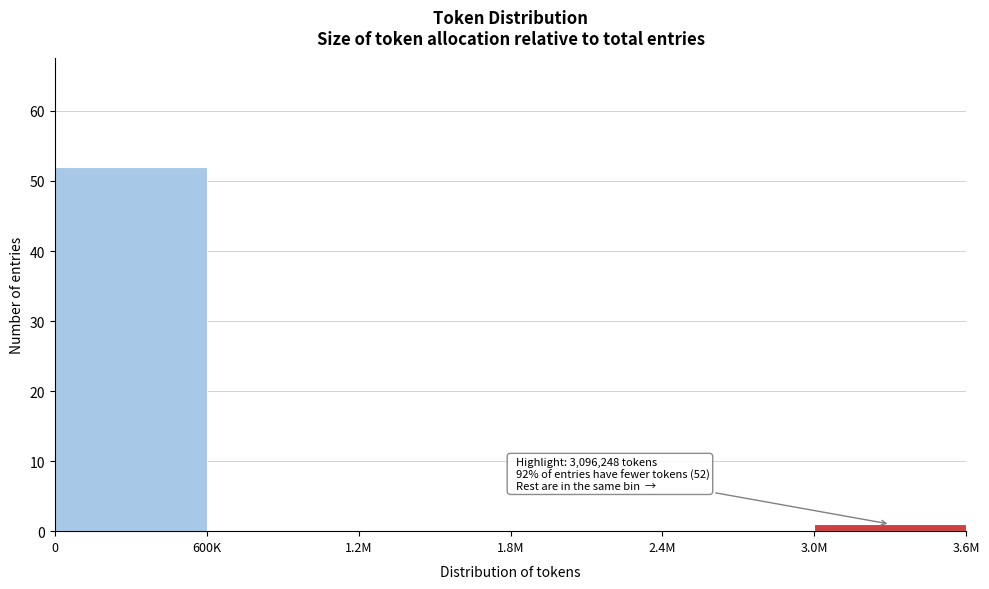

Reading left to right, extract all data points from this chart.

0=52	600K=0	1.2M=0	1.8M=0	2.4M=0	3.0M=1